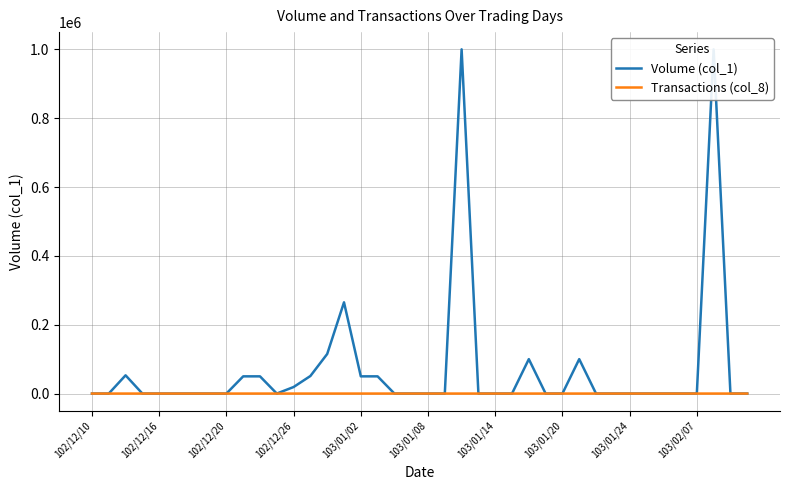

At which category is the sum across all series the highest?

22